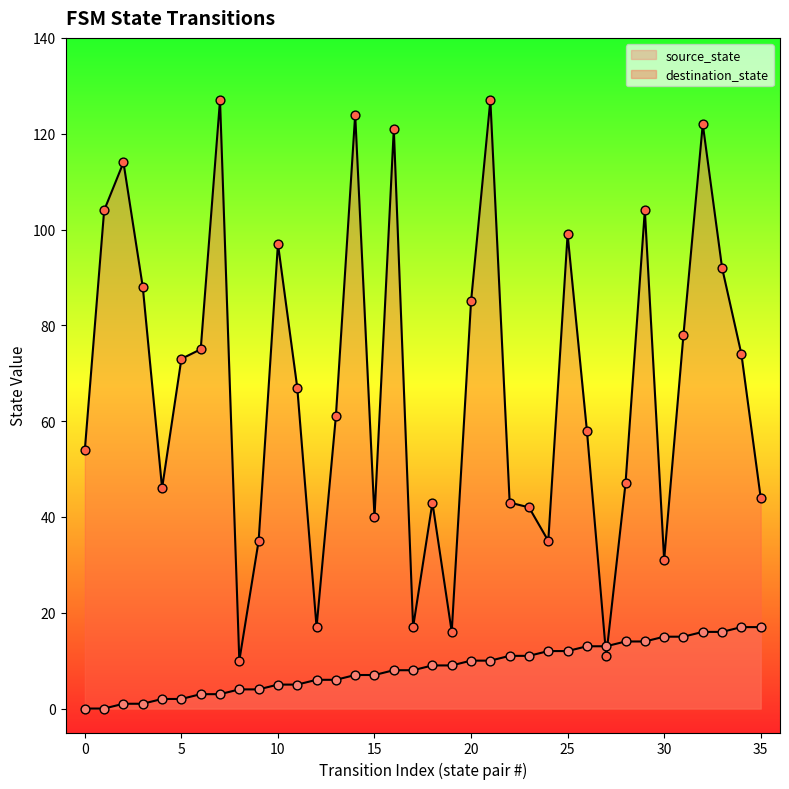

Which series has the largest total across all categories?

destination_state